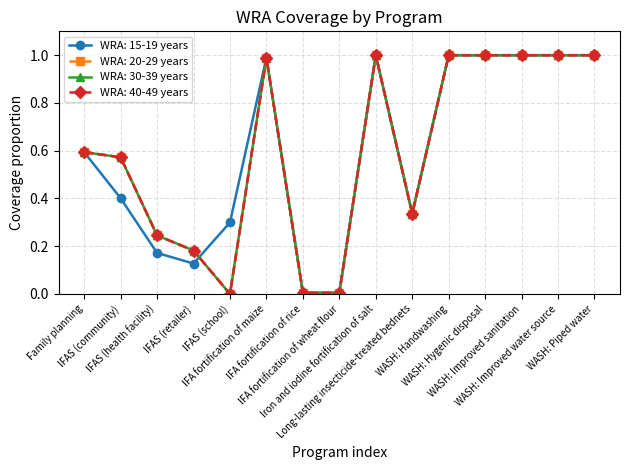

What is the sum of all WRA: 15-19 years values?

8.9